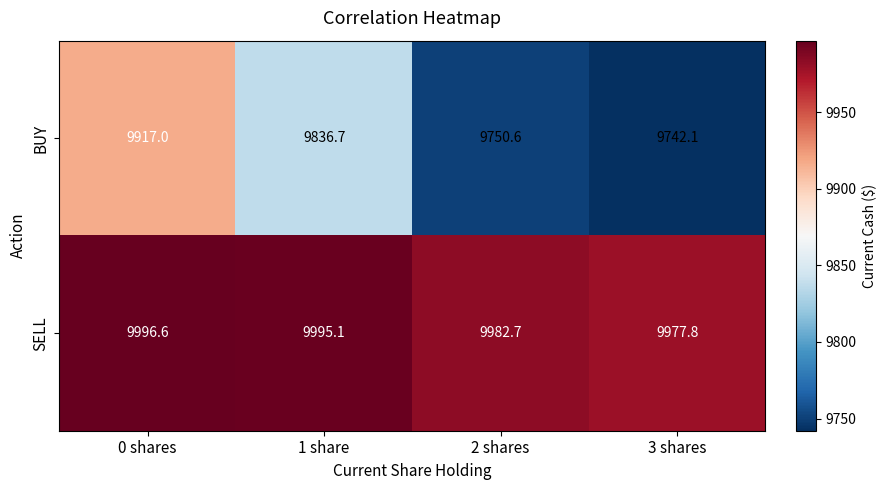

True or false: BUY has a value of 6569.8 at 3 shares.

False